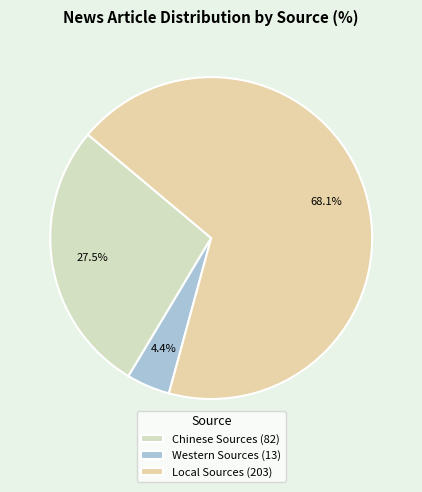

Does any single category account for the majority?

Yes